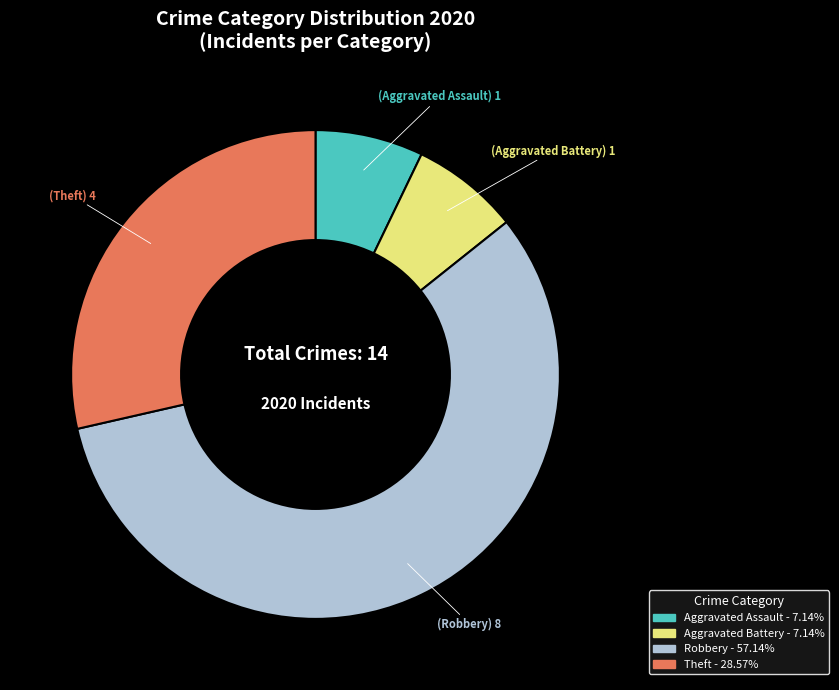

Does any single category account for the majority?

Yes